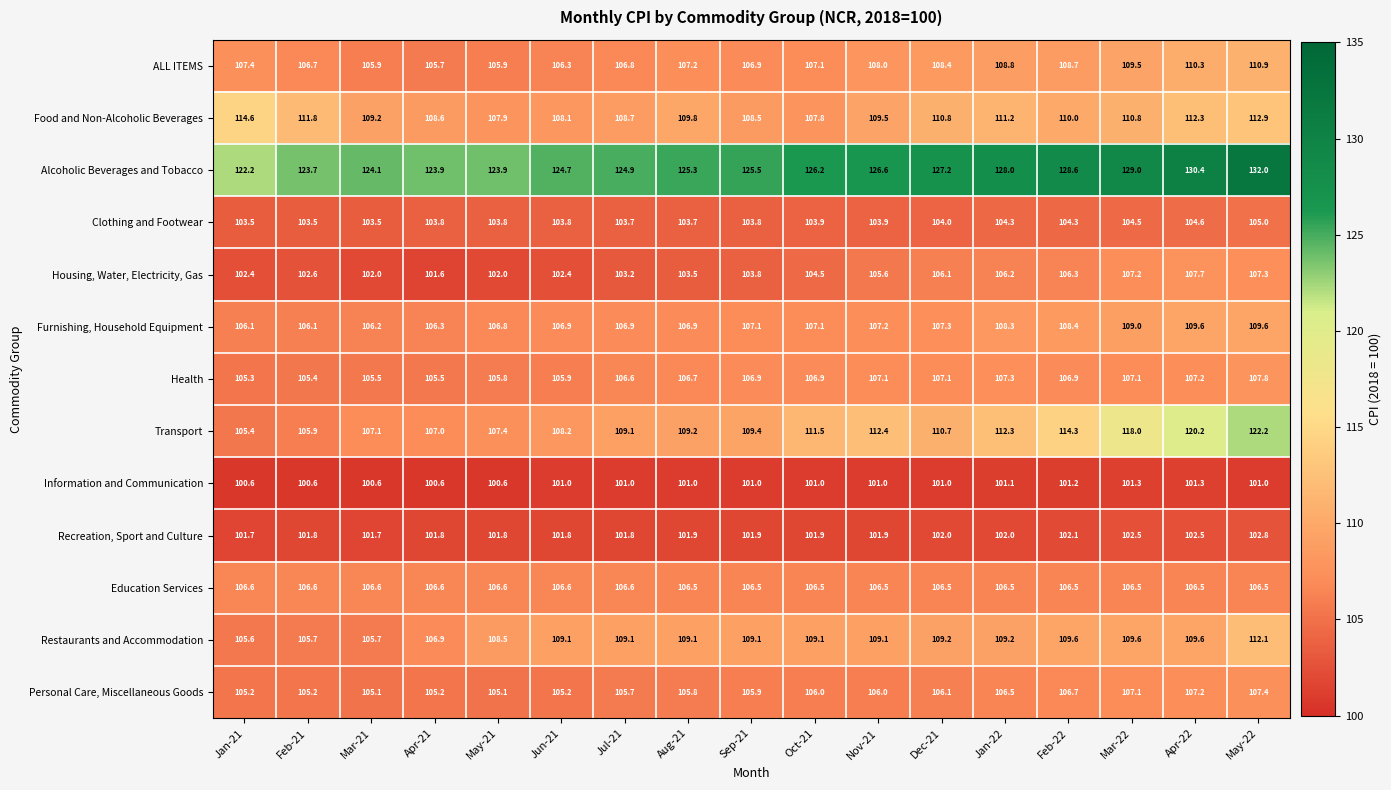

At which category does the chart reach its peak across all series?

May-22